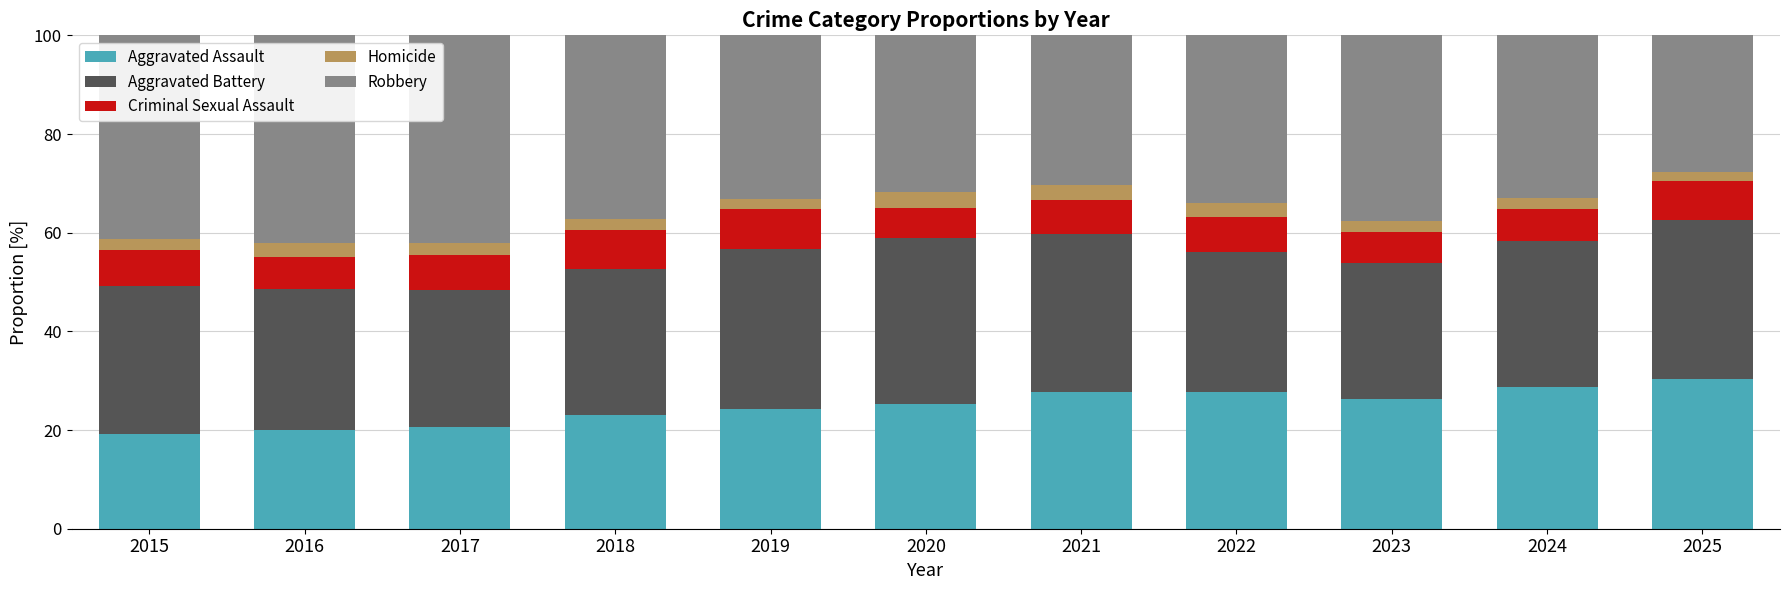

What is the difference between the Aggravated Assault values at 2023 and 2017?

5.7